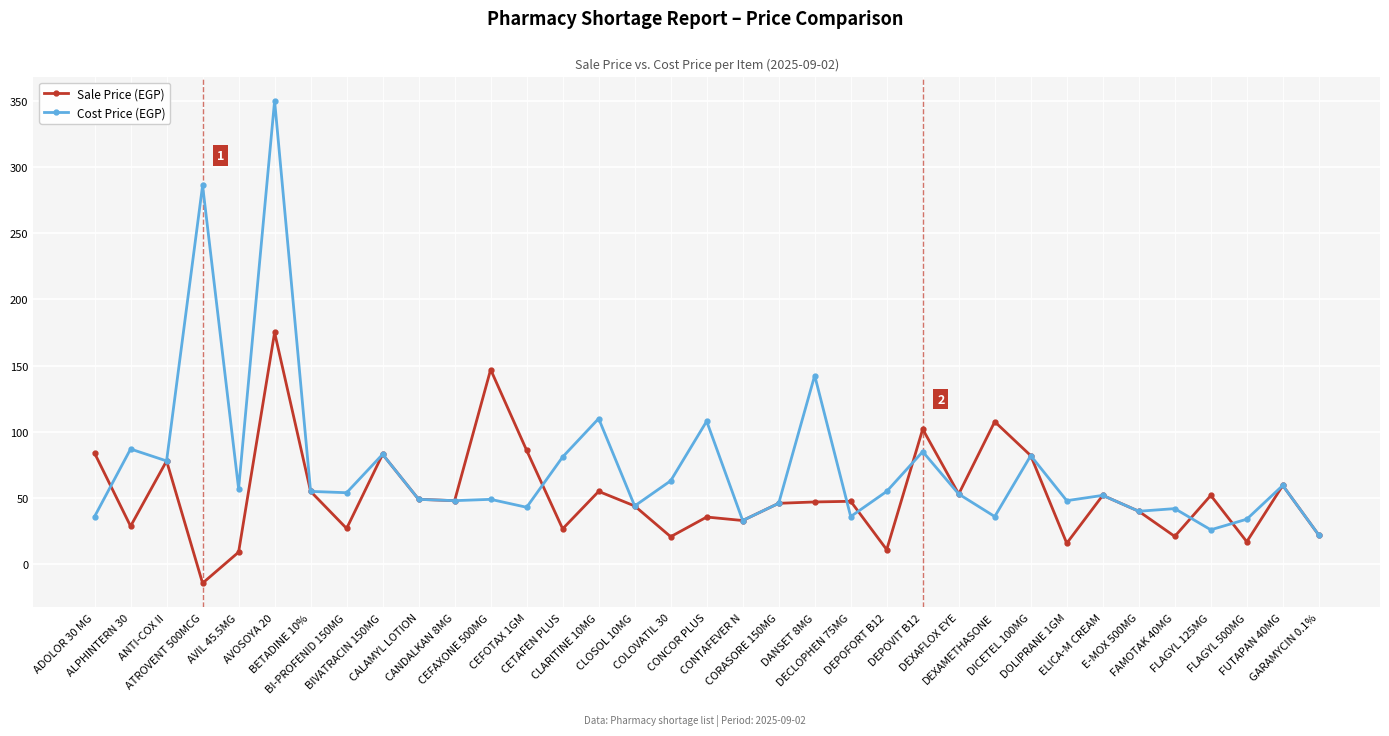

Between which two adjacent categories do Sale Price (EGP) and Cost Price (EGP) first intersect?

ADOLOR 30 MG and ALPHINTERN 30